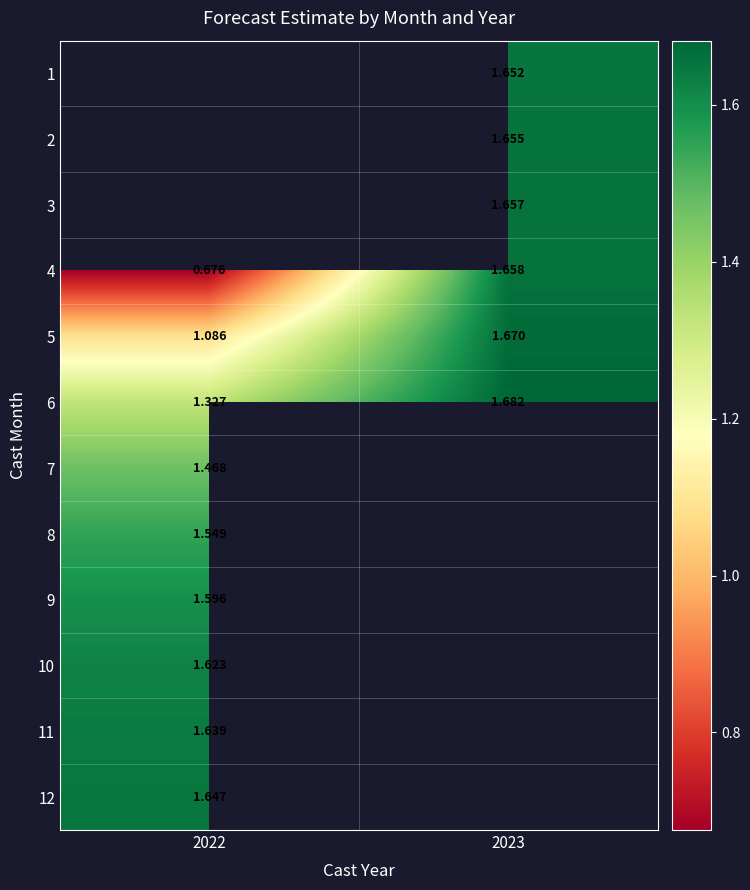

Is the value of 12 at 2022 greater than the value of 5 at 2022?

Yes